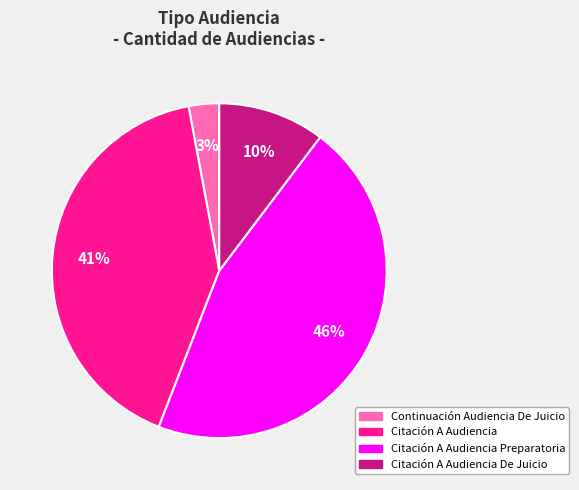

Count the number of slices in the pie.

4